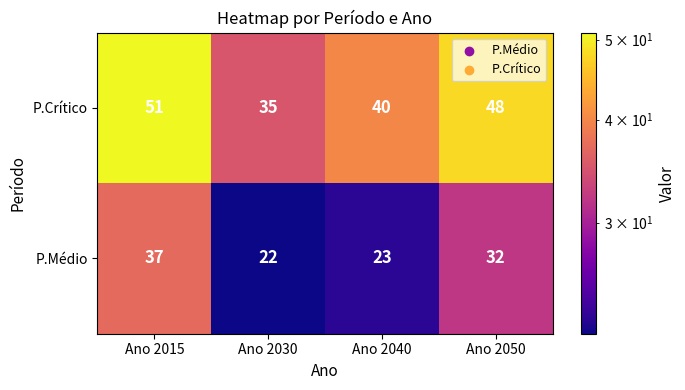

The P.Médio series shows 31 at Ano 2030. True or false?

False